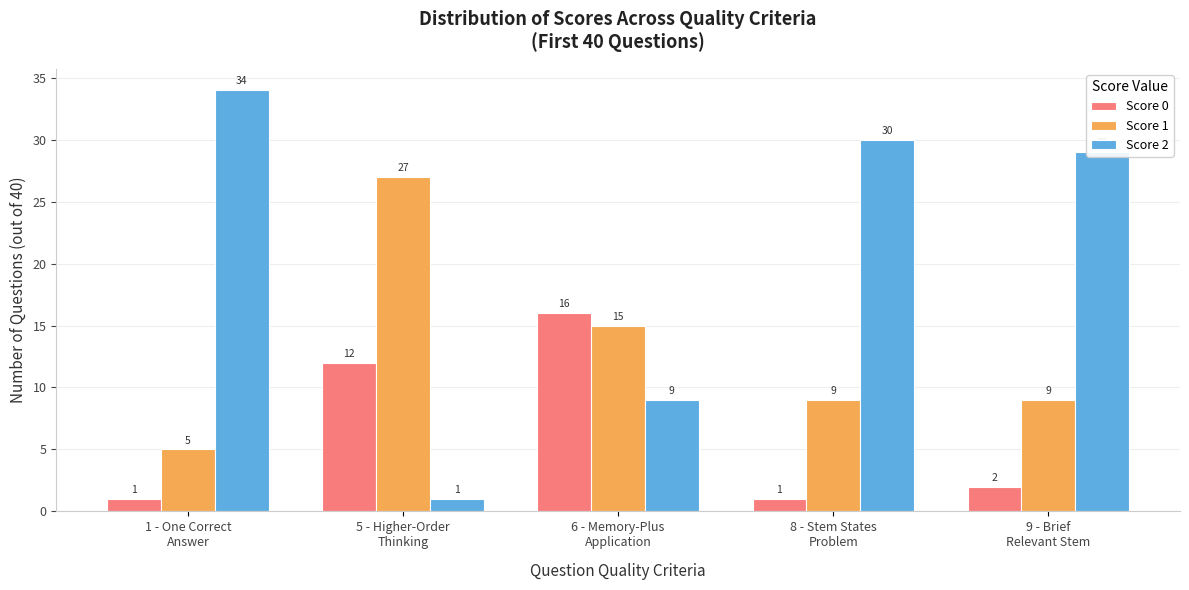

What is the lowest value of the Score 1 series?

5